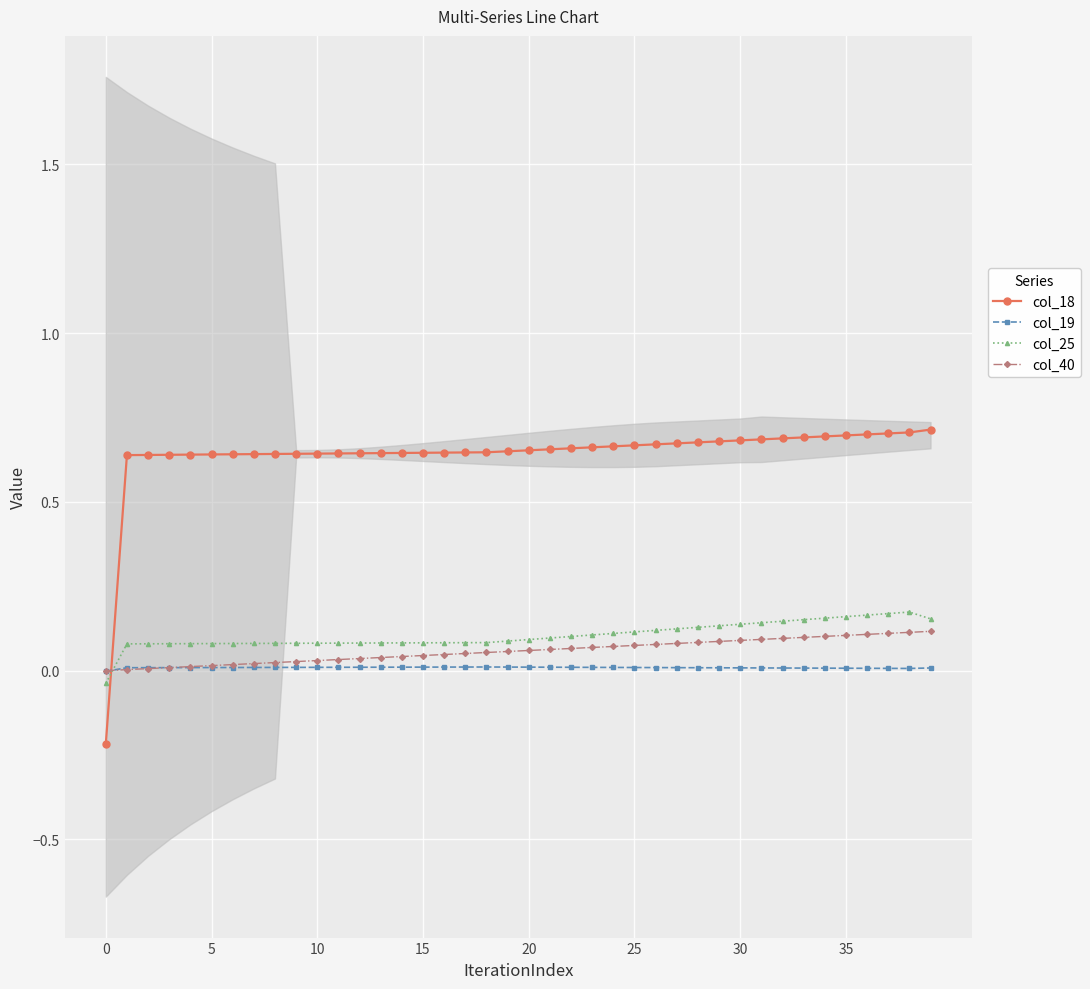

True or false: col_18 and col_25 intersect in this chart.

True